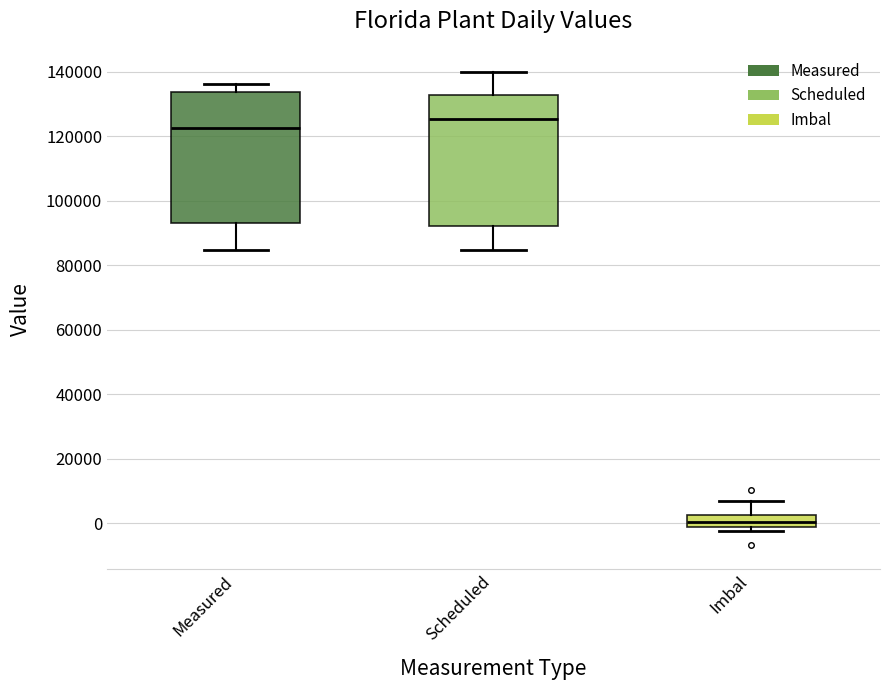

Where does the median line of the box for Imbal sit on the y-axis? The values are not printed on the chart, so give them approximately, as read against the axis.

0